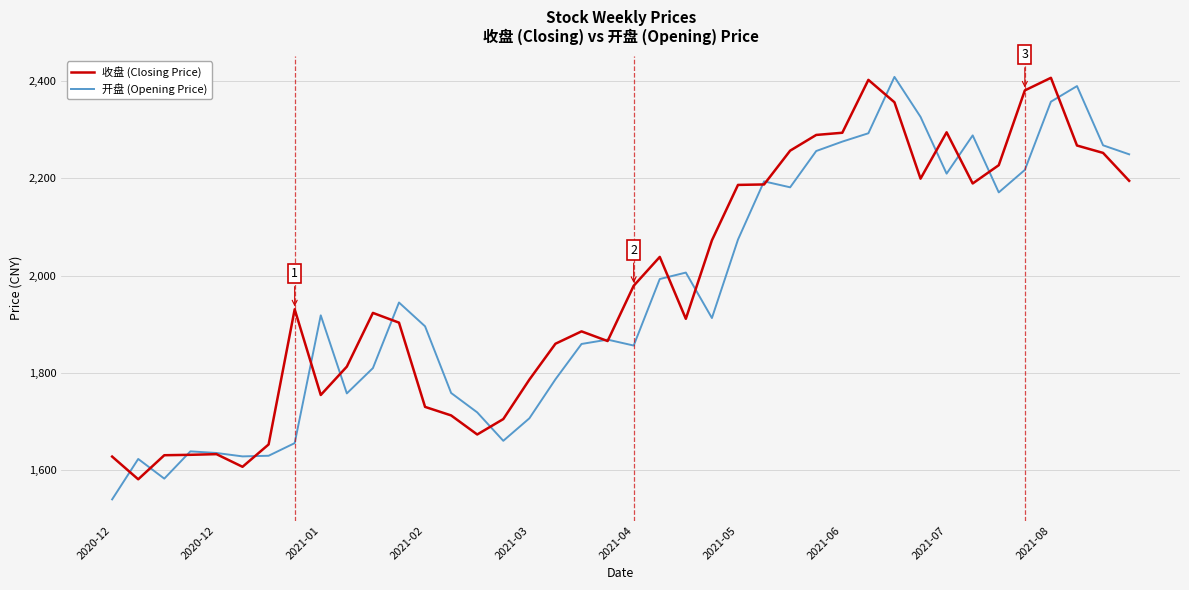

Is this an area chart (filled region under the line)?

No